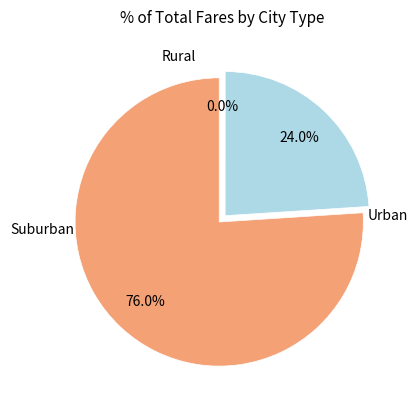

Does 11.0 account for over 50% of the chart?

No